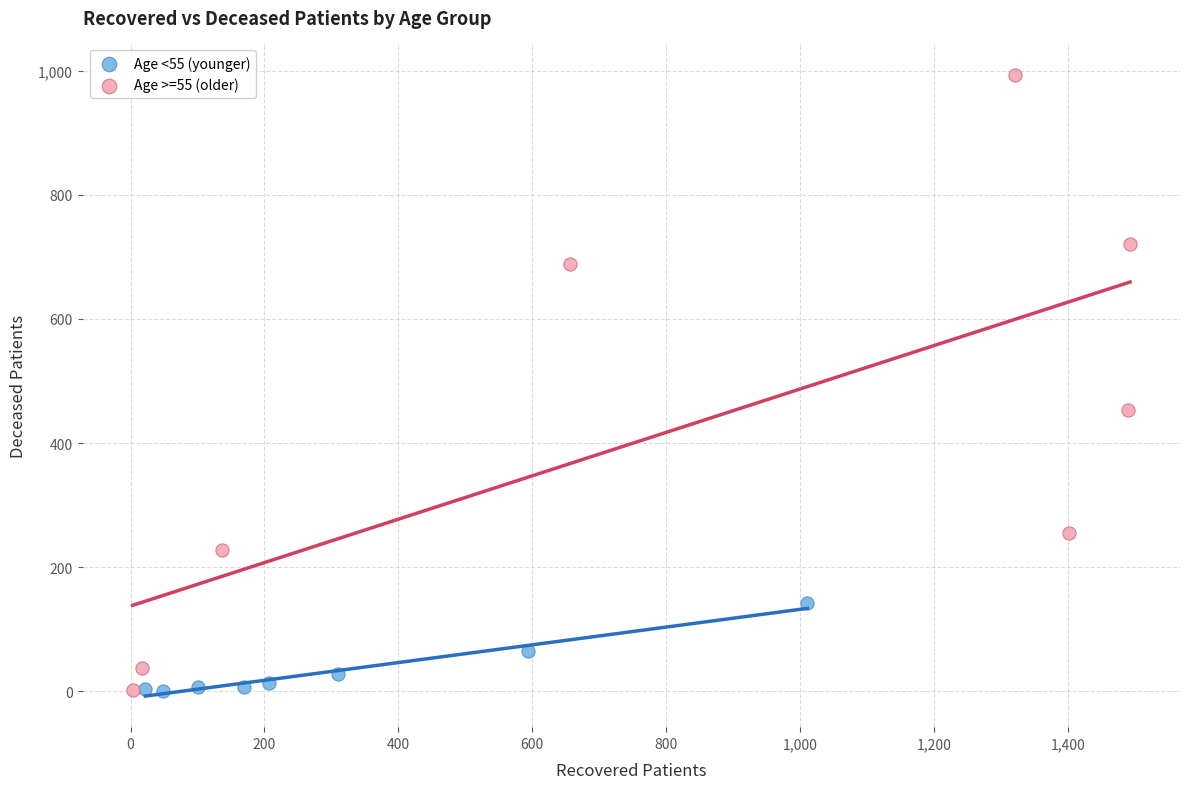

What are all the series names shown in the legend?

Age <55 (younger), Age >=55 (older)